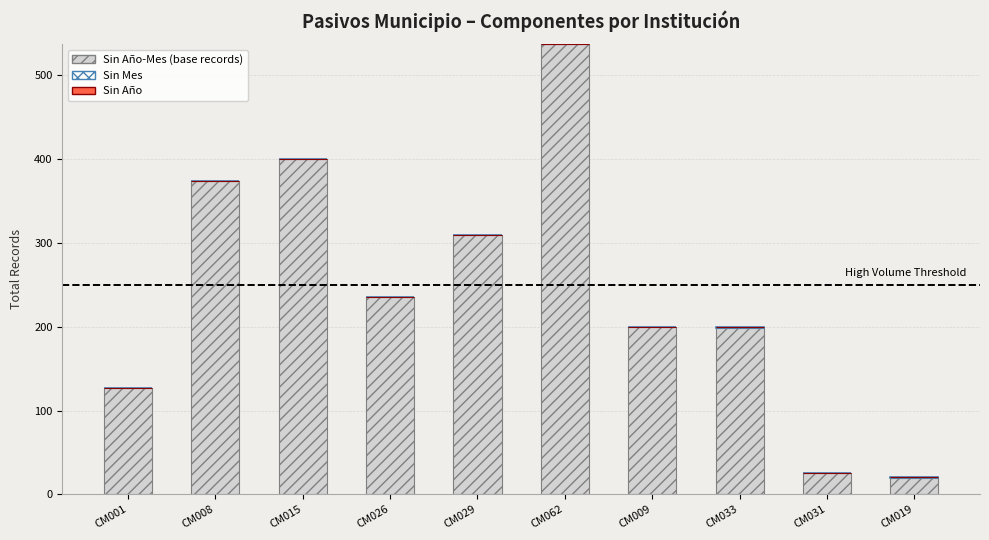

What is the highest value of the Sin Año-Mes (base records) series?

537